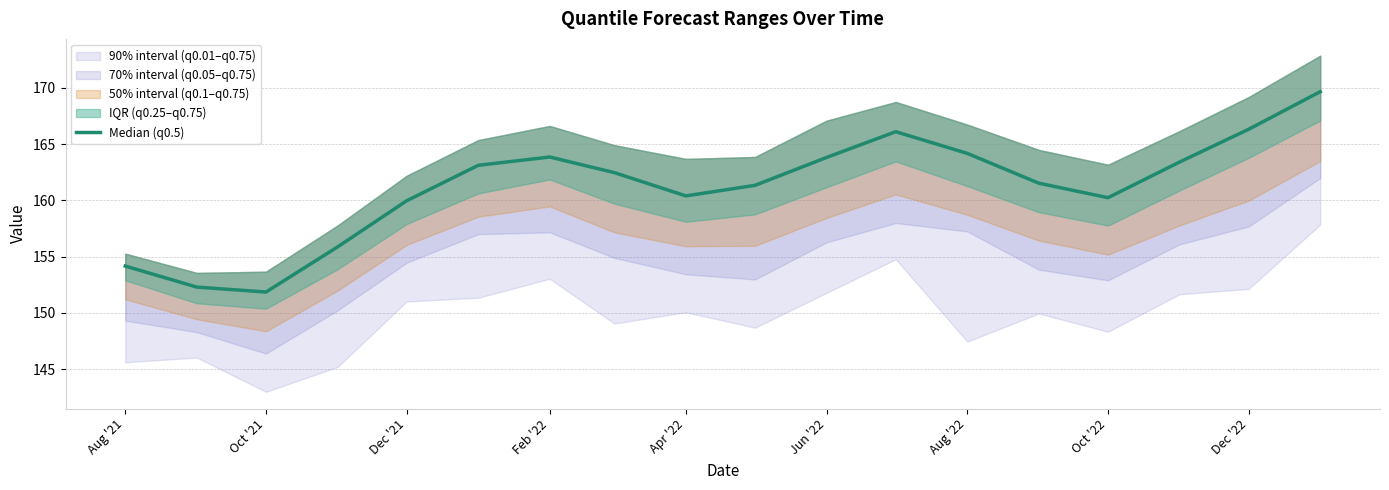

What is the minimum value shown in the chart?

151.8